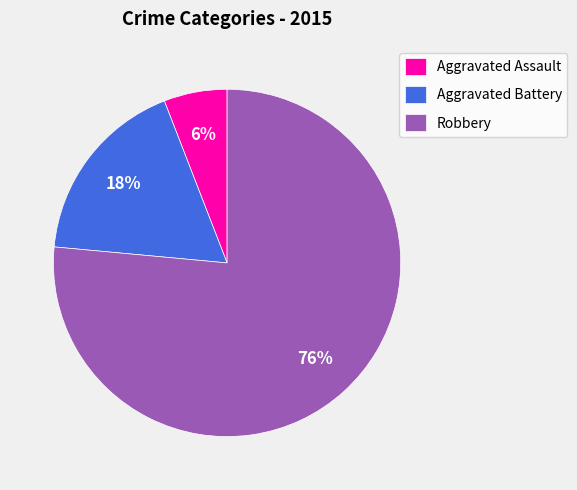

How many segments does this pie chart have?

3